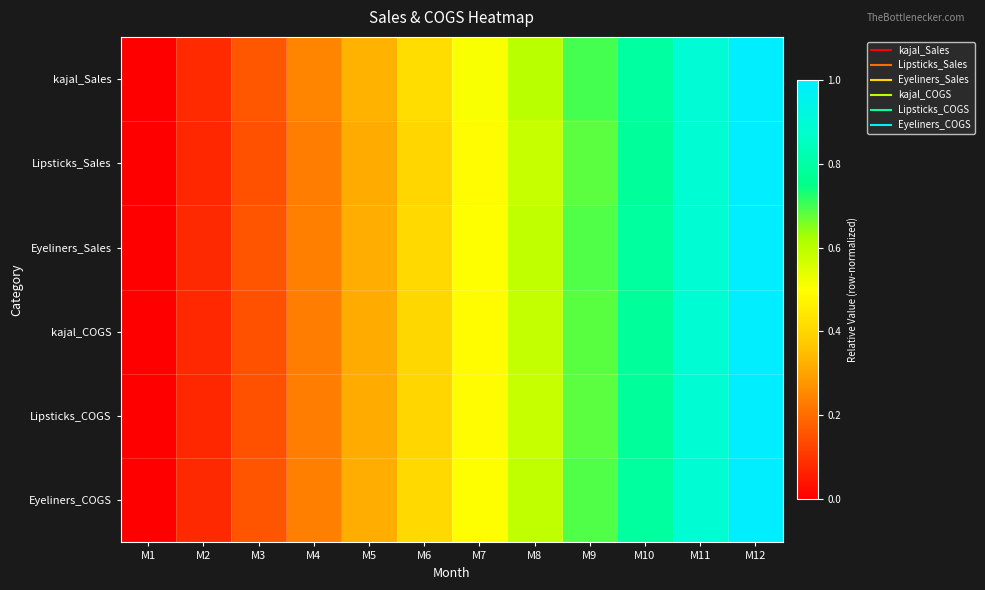

Reading right to left, list all the values displayed in this chart.

kajal_Sales: M12=1.0	M11=0.9	M10=0.8	M9=0.7	M8=0.6	M7=0.5	M6=0.4	M5=0.3	M4=0.2	M3=0.2	M2=0.1	M1=0.0
Lipsticks_Sales: M12=1.0	M11=0.9	M10=0.8	M9=0.7	M8=0.6	M7=0.5	M6=0.4	M5=0.3	M4=0.2	M3=0.2	M2=0.1	M1=0.0
Eyeliners_Sales: M12=1.0	M11=0.9	M10=0.8	M9=0.7	M8=0.6	M7=0.5	M6=0.4	M5=0.3	M4=0.2	M3=0.2	M2=0.1	M1=0.0
kajal_COGS: M12=1.0	M11=0.9	M10=0.8	M9=0.7	M8=0.6	M7=0.5	M6=0.4	M5=0.3	M4=0.2	M3=0.2	M2=0.1	M1=0.0
Lipsticks_COGS: M12=1.0	M11=0.9	M10=0.8	M9=0.7	M8=0.6	M7=0.5	M6=0.4	M5=0.3	M4=0.2	M3=0.2	M2=0.1	M1=0.0
Eyeliners_COGS: M12=1.0	M11=0.9	M10=0.8	M9=0.7	M8=0.6	M7=0.5	M6=0.4	M5=0.3	M4=0.2	M3=0.2	M2=0.1	M1=0.0